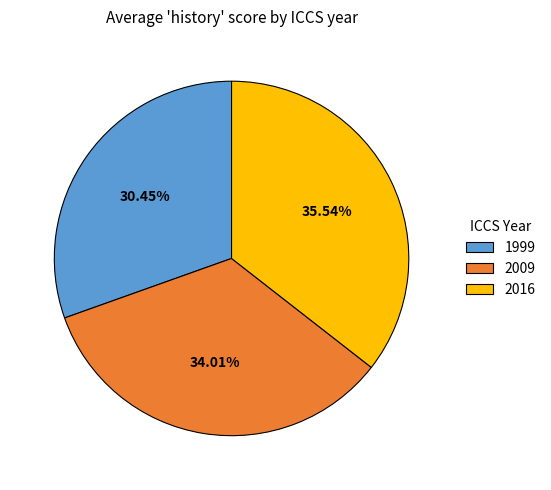

Between 2016 and 1999, which is larger?

2016